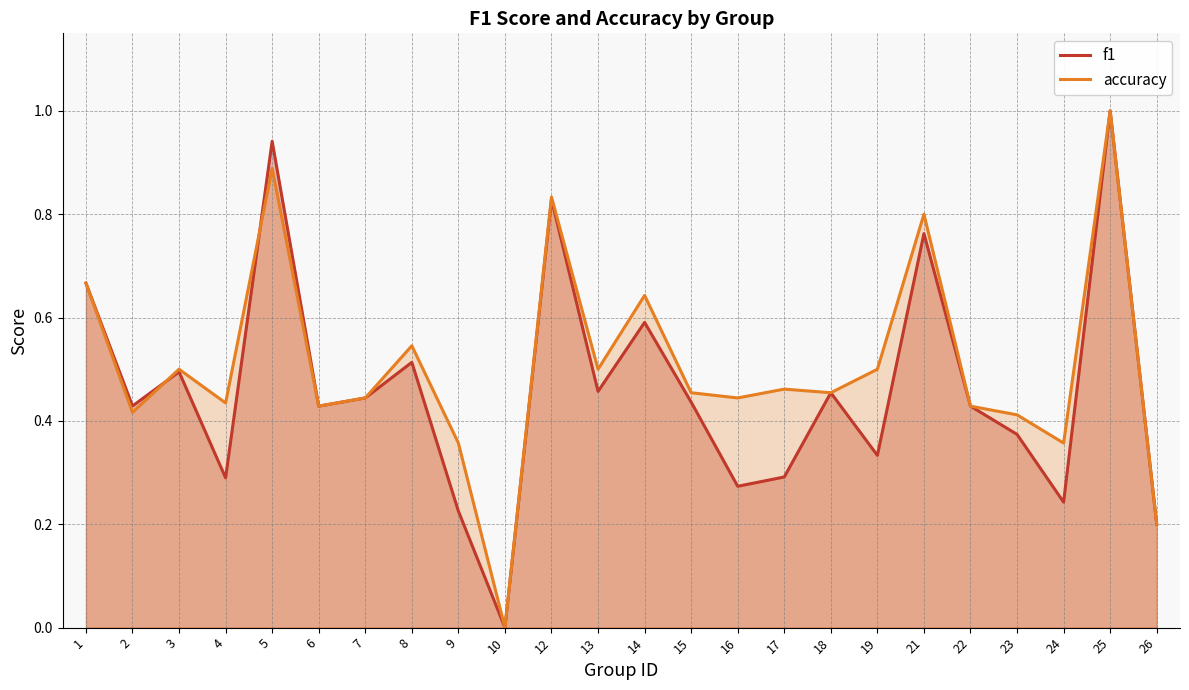

Reading left to right, list all the values displayed in this chart.

f1: 1=0.7	2=0.4	3=0.5	4=0.3	5=0.9	6=0.4	7=0.4	8=0.5	9=0.2	10=0.0	12=0.8	13=0.5	14=0.6	15=0.4	16=0.3	17=0.3	18=0.5	19=0.3	21=0.8	22=0.4	23=0.4	24=0.2	25=1.0	26=0.2
accuracy: 1=0.7	2=0.4	3=0.5	4=0.4	5=0.9	6=0.4	7=0.4	8=0.5	9=0.4	10=0.0	12=0.8	13=0.5	14=0.6	15=0.5	16=0.4	17=0.5	18=0.5	19=0.5	21=0.8	22=0.4	23=0.4	24=0.4	25=1.0	26=0.2